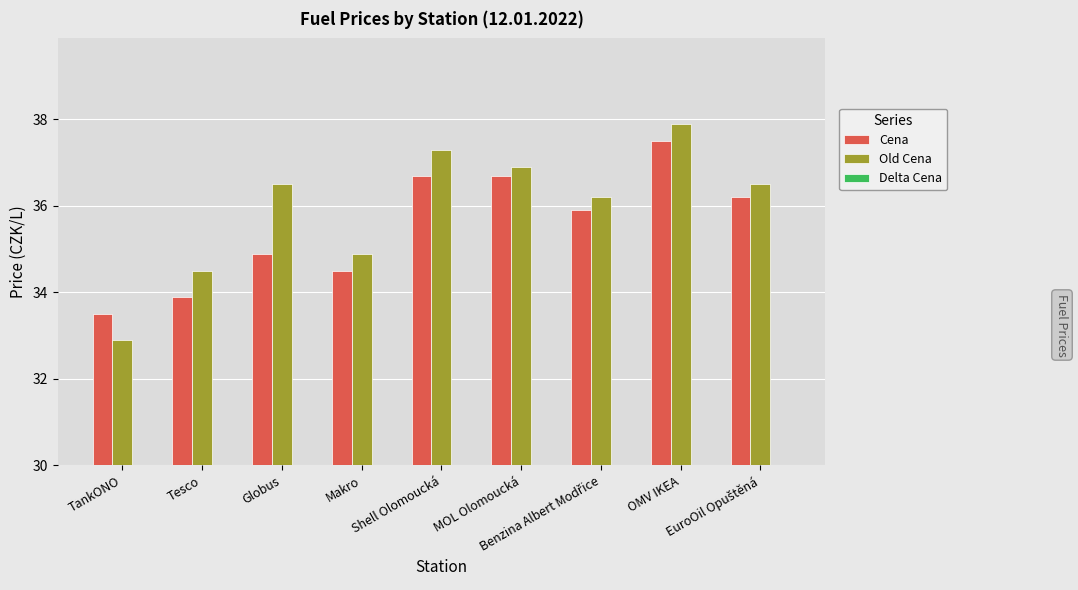

What is the average value of the Old Cena series?

36.0